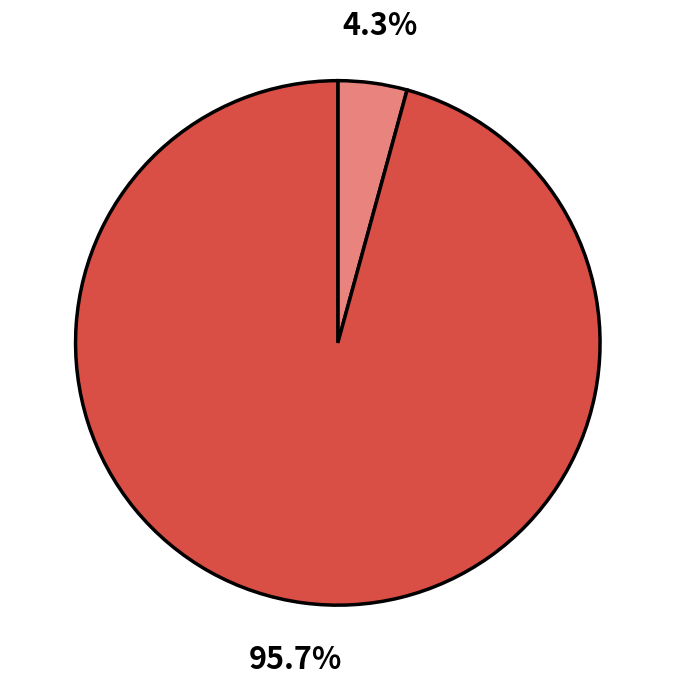

Is there a majority slice in this chart?

Yes